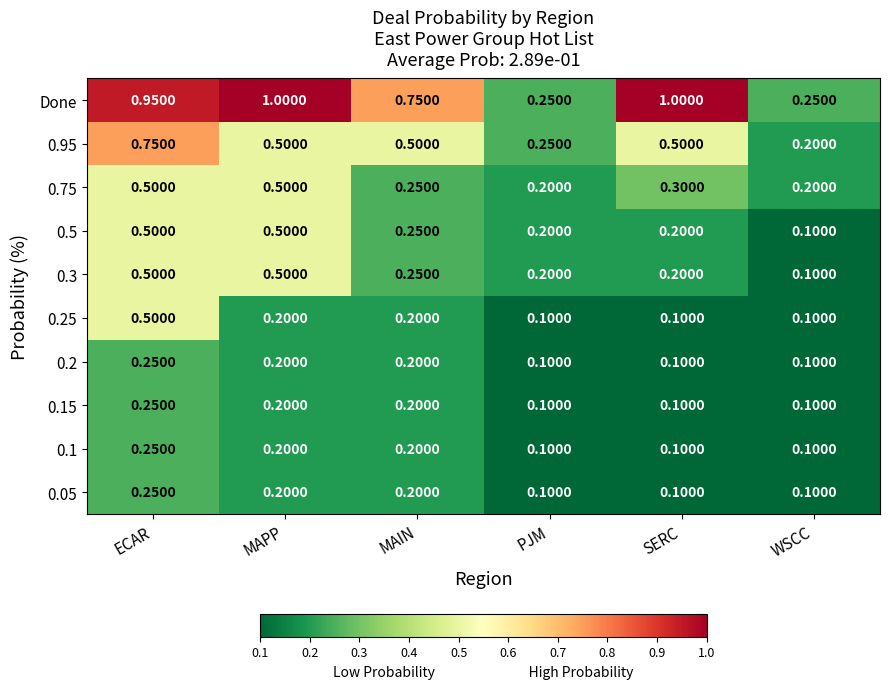

Which series has the widest spread of values?

Done